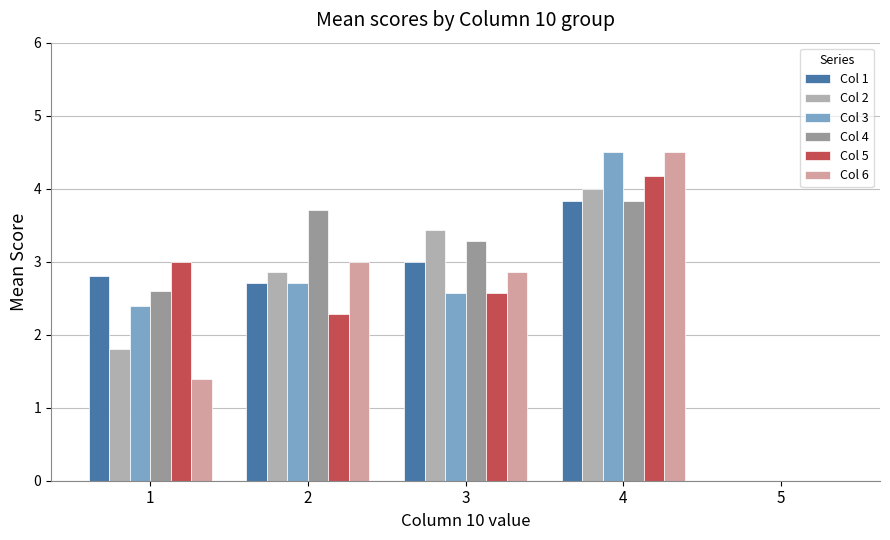

Between 3 and 5, which is larger?

3